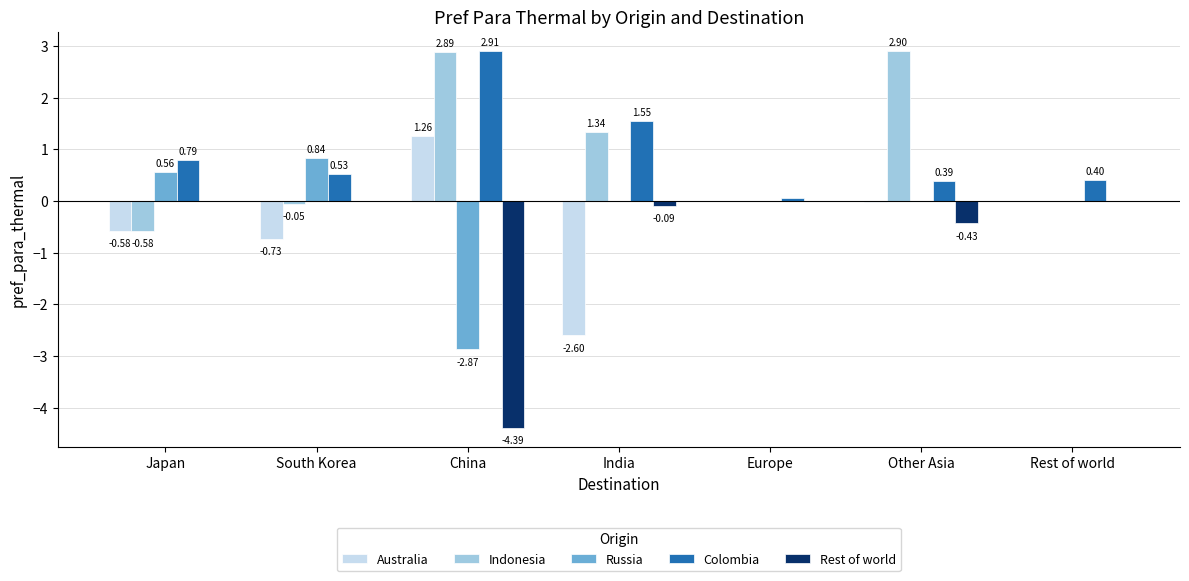

What is the sum of all Australia values?

-2.7